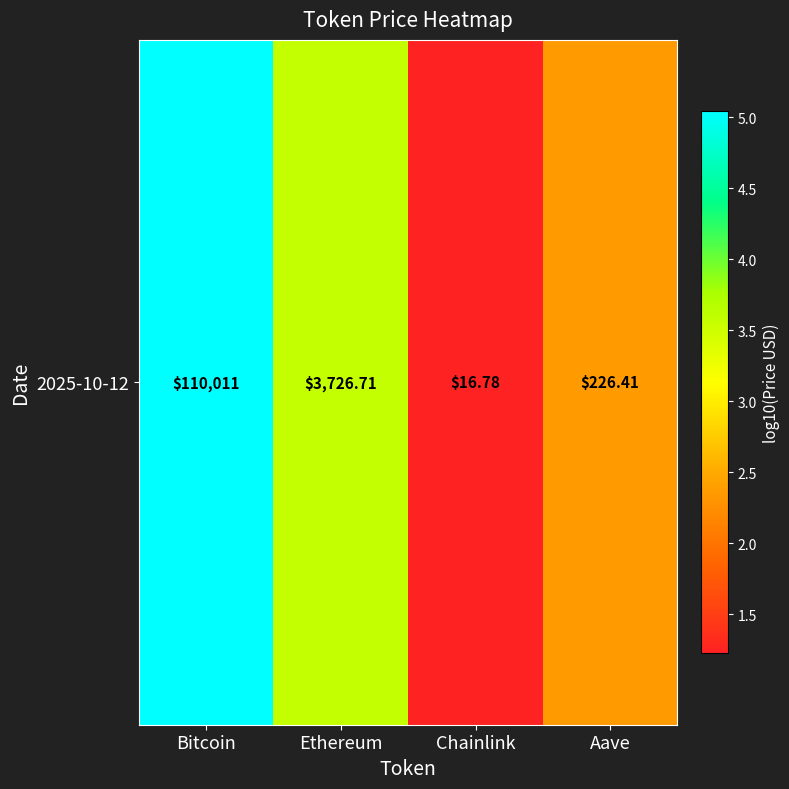

Which has a higher value, Bitcoin or Aave?

Bitcoin